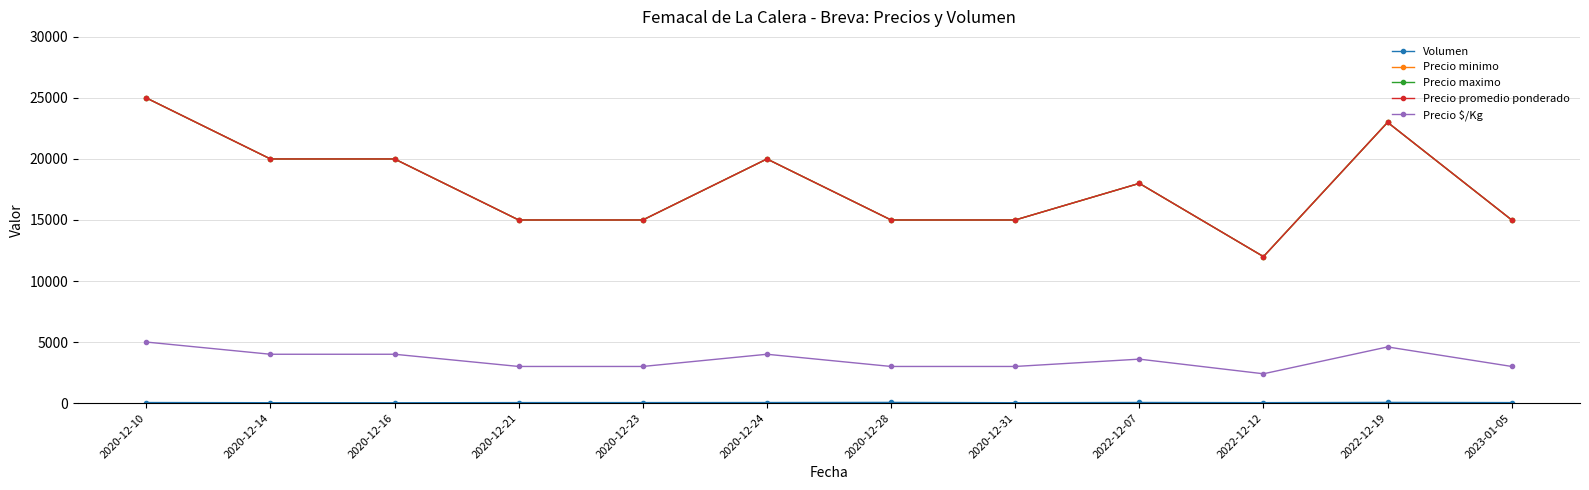

What is the greatest value displayed?

25000